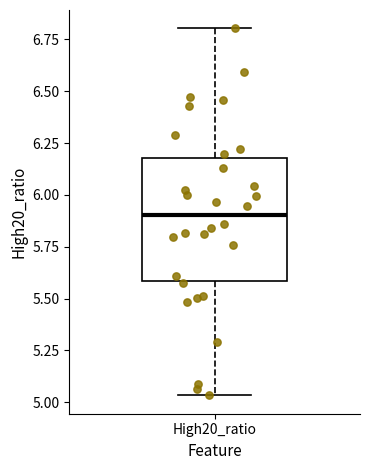

Read this box plot against the y-axis: the position of the median line, the range covered by the box, and the ends of both whiskers. The values are not printed on the chart, so give them approximately, as read against the axis.

median 5.90, box 5.60 to 6.20, whiskers 5.05 to 6.80